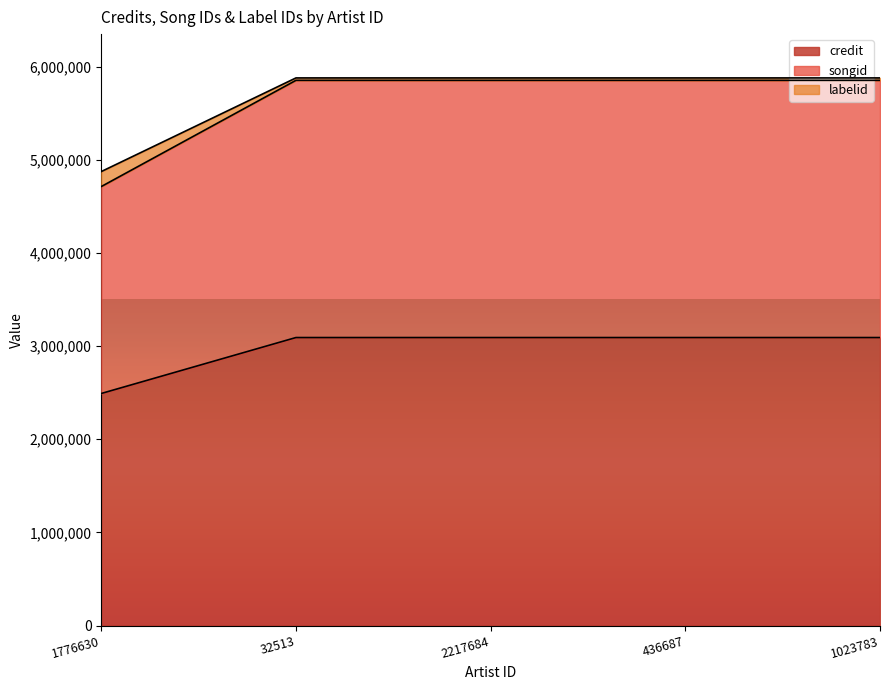

What is the label of the 2nd point from the left?

32513